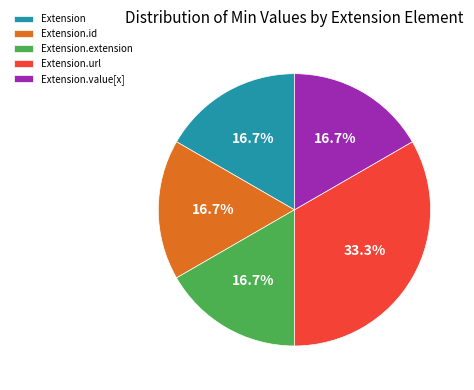

What percentage is the Extension.url slice, to the nearest percent?

33%